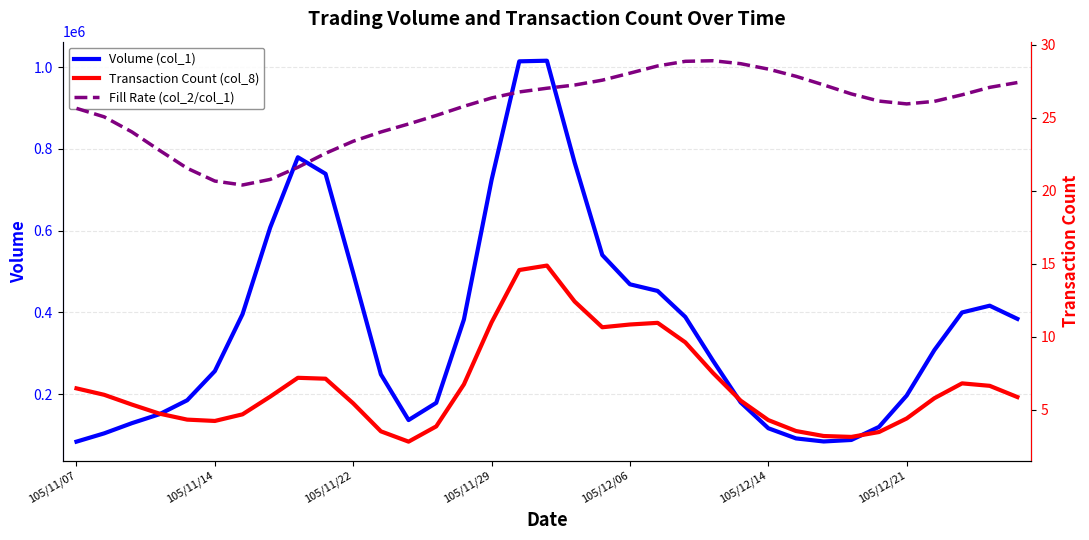

What is the maximum value shown in the chart?

1015719.4